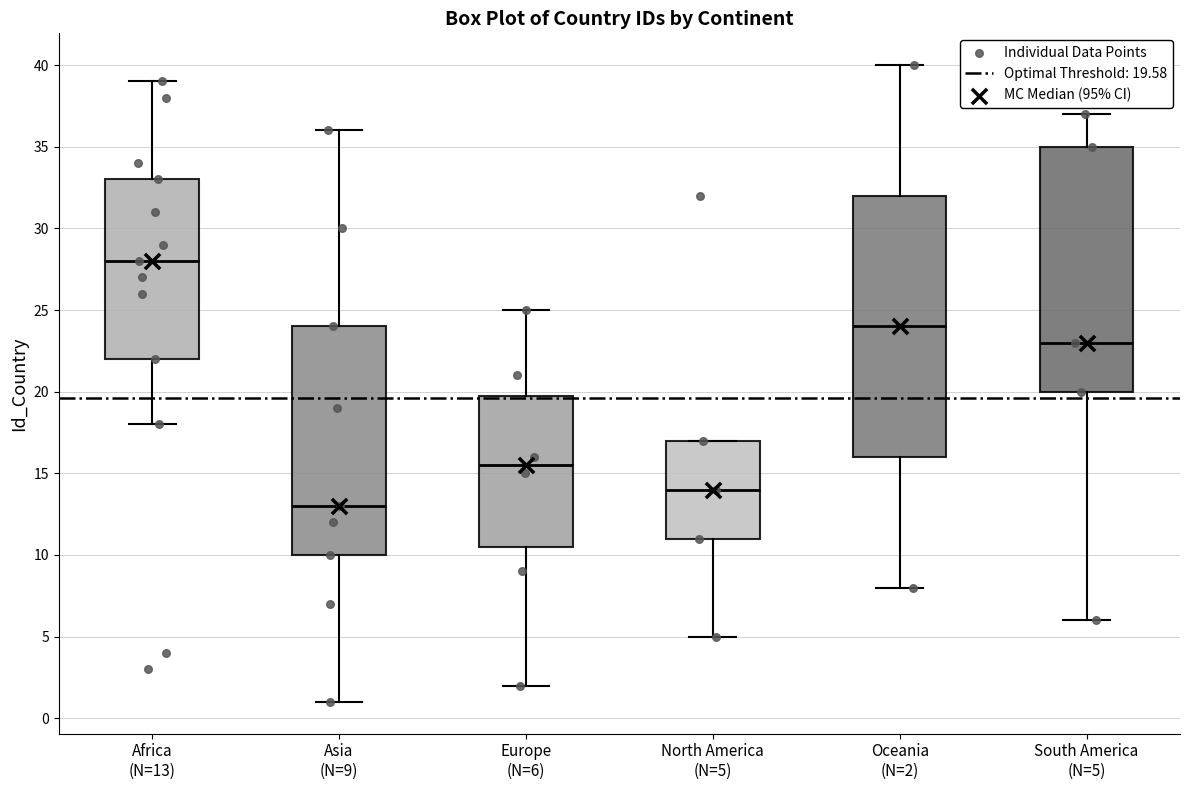

Reading left to right, transcribe this box plot: for each box, give where its median line is, the range the box spans, and where its two whiskers end, as read against the y-axis. The values are not printed on the chart, so give them approximately, as read against the axis.

Africa (N=13): median 28.0, box 22.0 to 33.0, whiskers 18.0 to 39.0
Asia (N=9): median 13.0, box 10.0 to 24.0, whiskers 1.0 to 36.0
Europe (N=6): median 15.5, box 10.5 to 20.0, whiskers 2.0 to 25.0
North America (N=5): median 14.0, box 11.0 to 17.0, whiskers 5.0 to 17.0
Oceania (N=2): median 24.0, box 16.0 to 32.0, whiskers 8.0 to 40.0
South America (N=5): median 23.0, box 20.0 to 35.0, whiskers 6.0 to 37.0